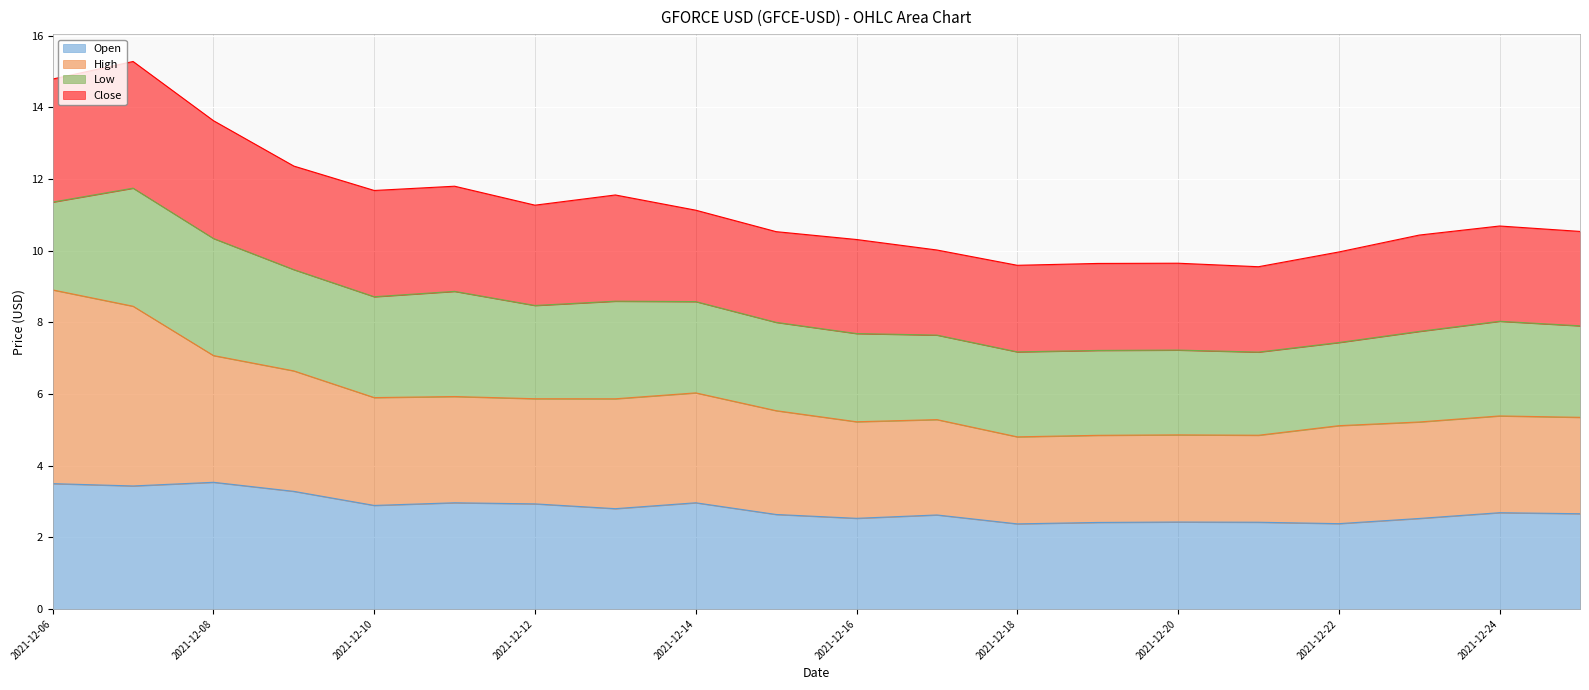

In High, how many points are higher than both neighbors (excluding endpoints)?

5